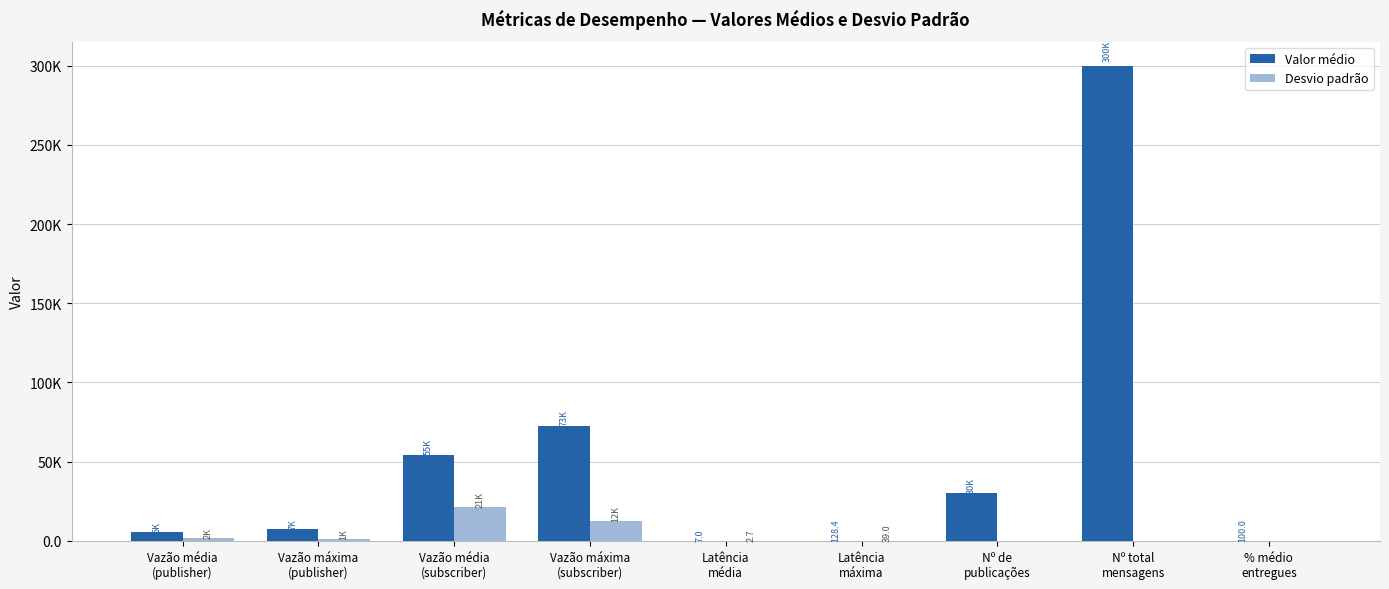

What is the difference between the second highest and second lowest values in the Desvio padrão series?

12435.1